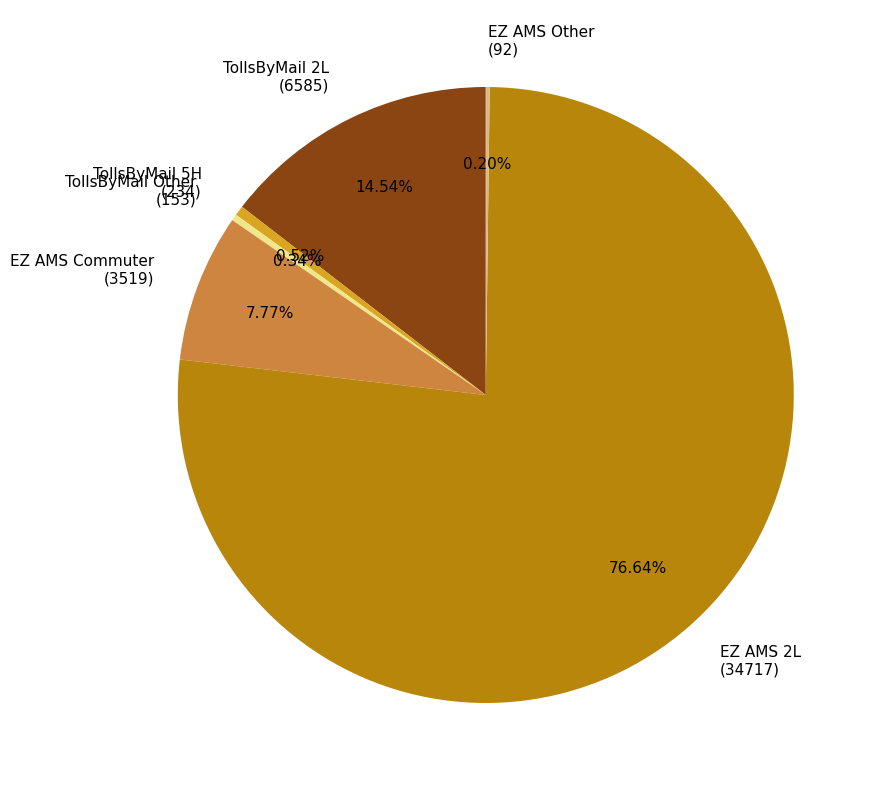

Is the sum of TollsByMail Other (153) and EZ AMS Commuter (3519) greater than half?

No